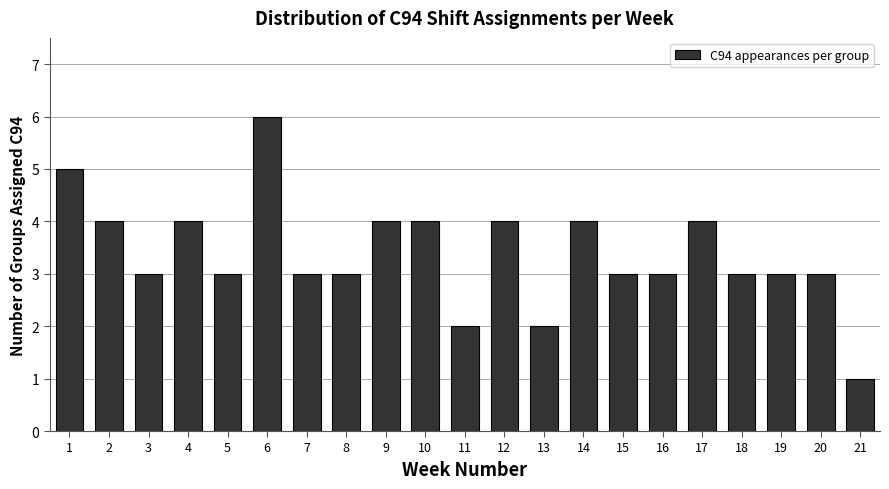

Reading left to right, extract all data points from this chart.

5	4	3	4	3	6	3	3	4	4	2	4	2	4	3	3	4	3	3	3	1